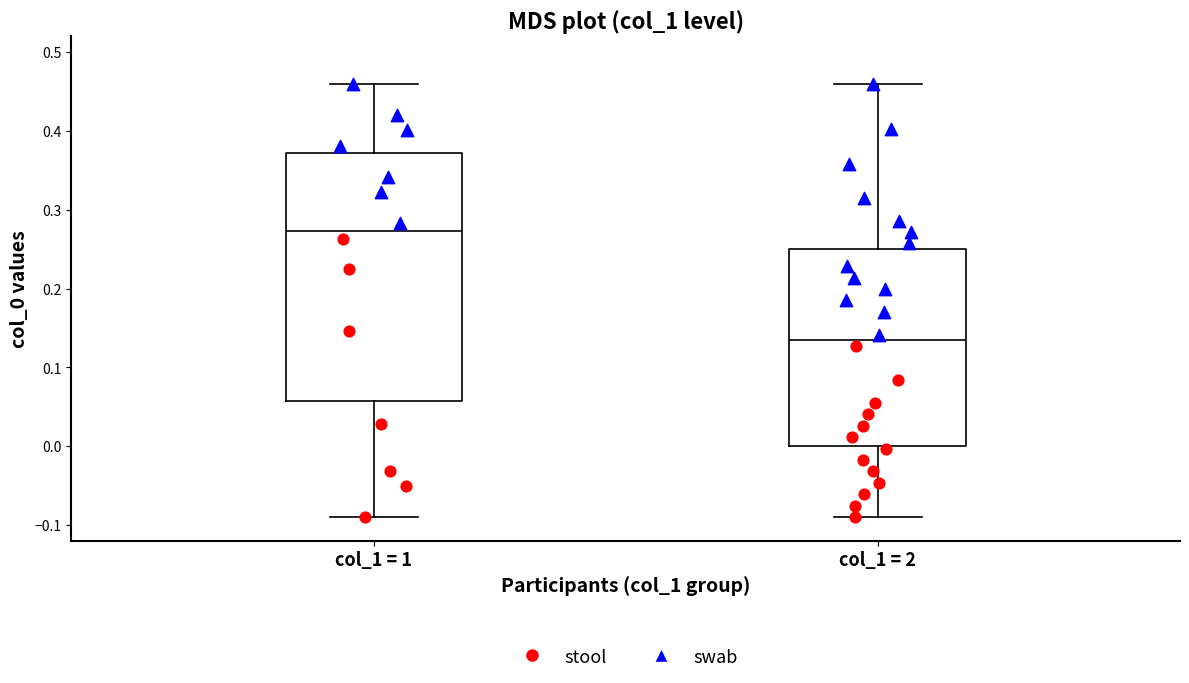

Comparing the boxes themselves (not the whiskers), which one is the tallest?

col_1 = 1